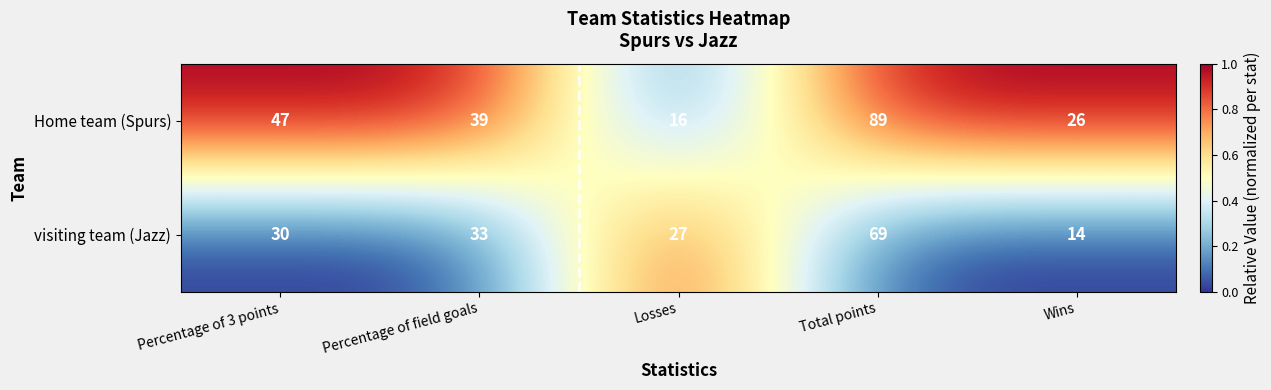

What is the greatest value displayed?

89